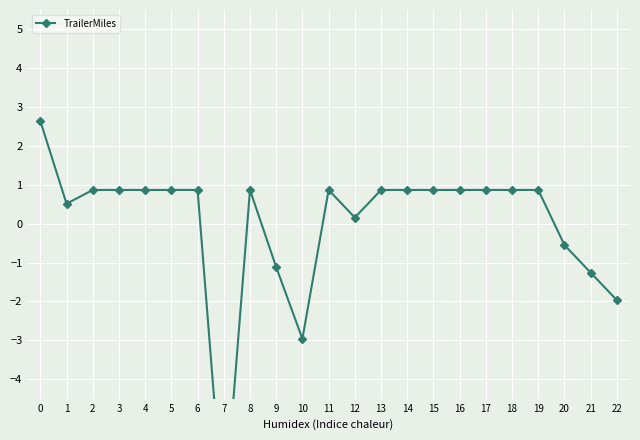

What is the difference between the maximum and minimum values?

10.3